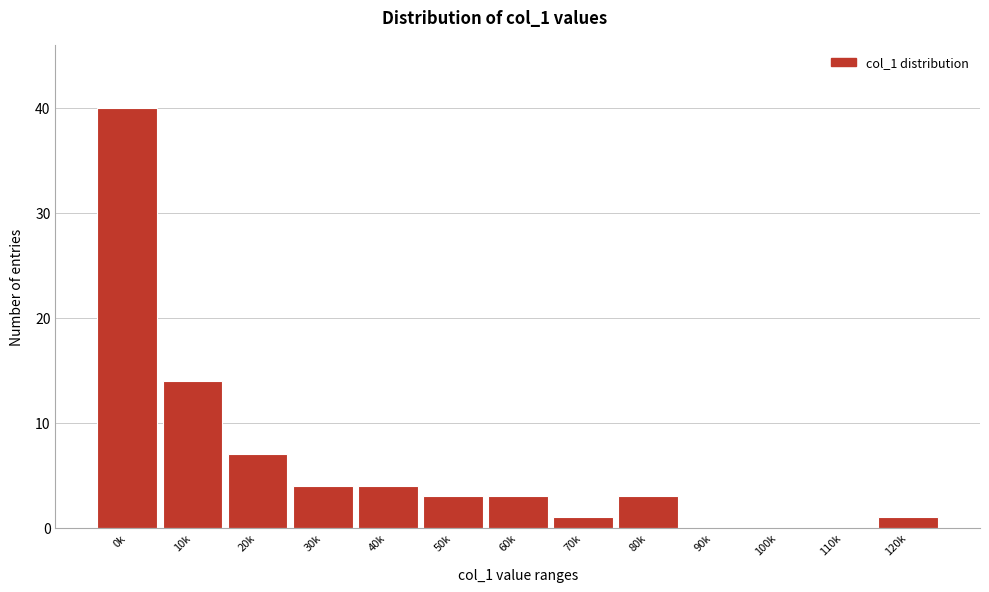

Reading right to left, transcribe all the data shown in this chart.

120k=1	110k=0	100k=0	90k=0	80k=3	70k=1	60k=3	50k=3	40k=4	30k=4	20k=7	10k=14	0k=40